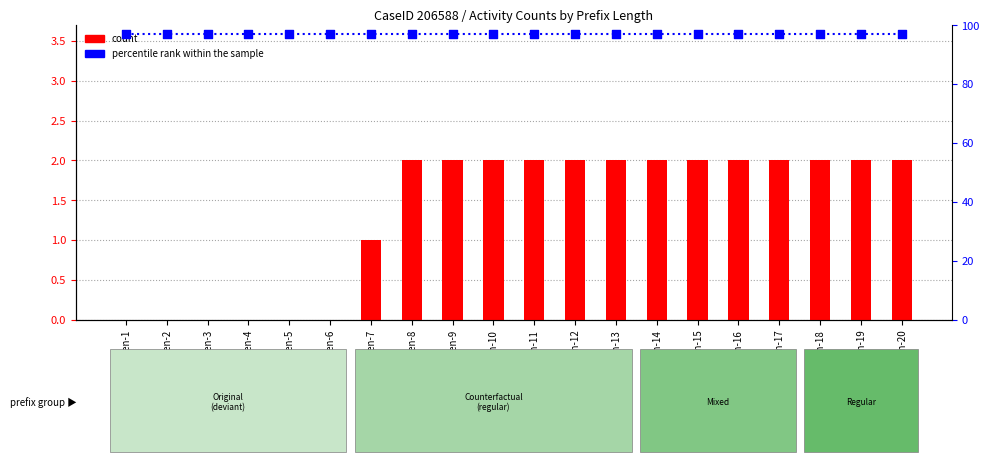

What are all the series names shown in the legend?

count, percentile rank within the sample